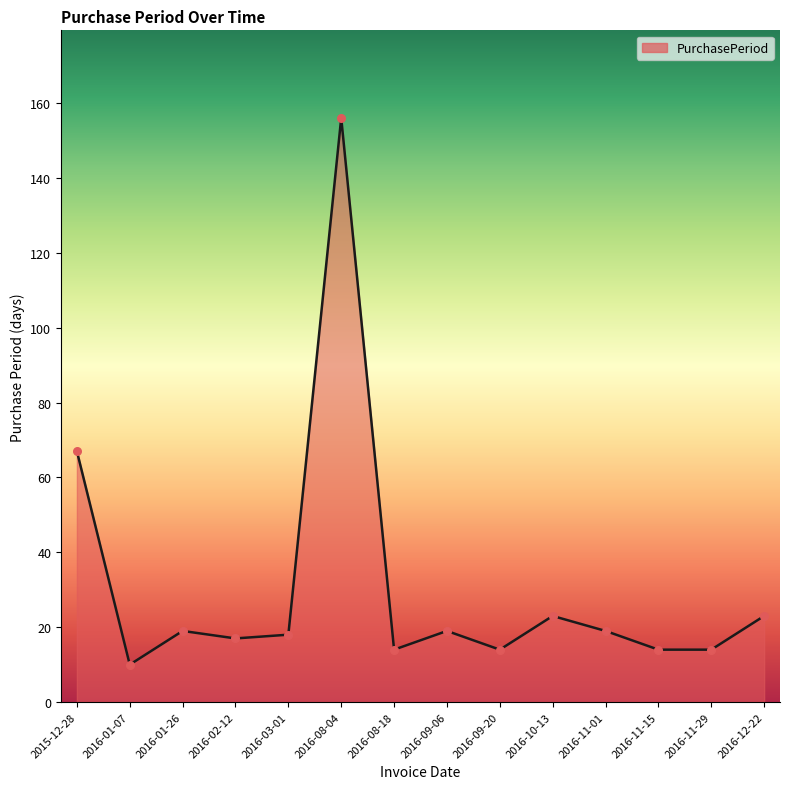

Between 2015-12-28 and 2016-02-12, which is larger?

2015-12-28